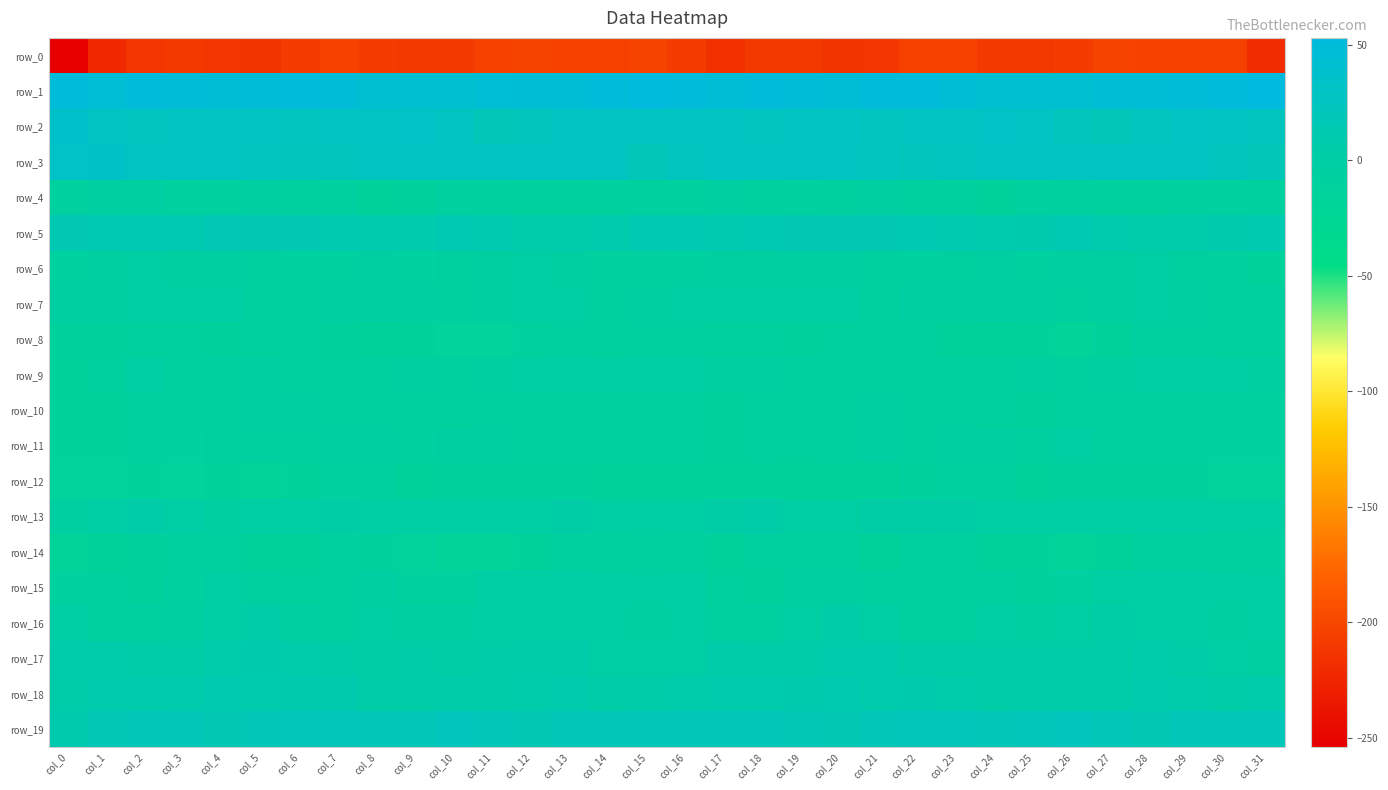

Is the value of row_7 at col_19 greater than the value of row_8 at col_23?

Yes